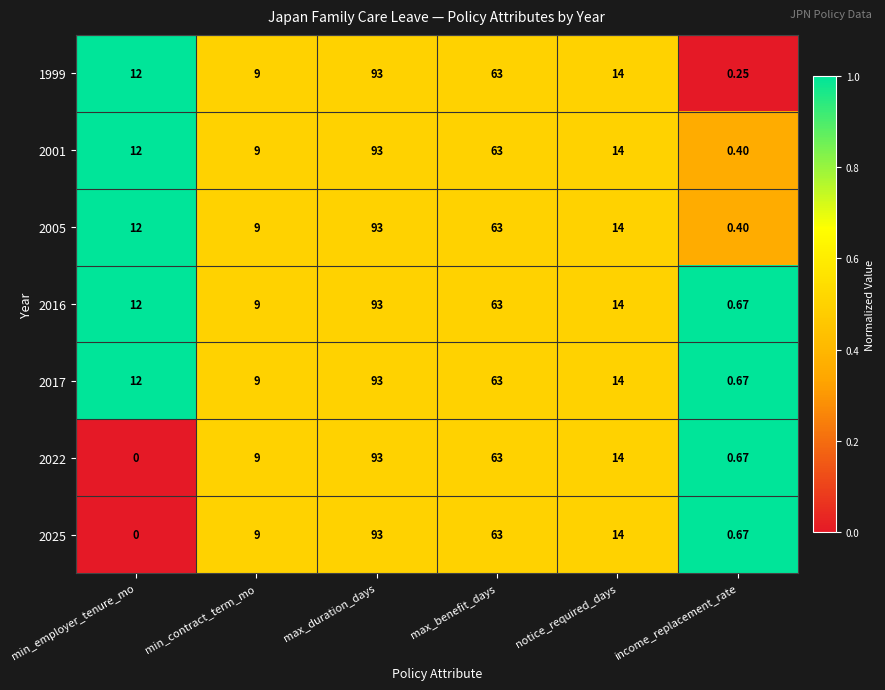

Count the number of categories in the chart.

6